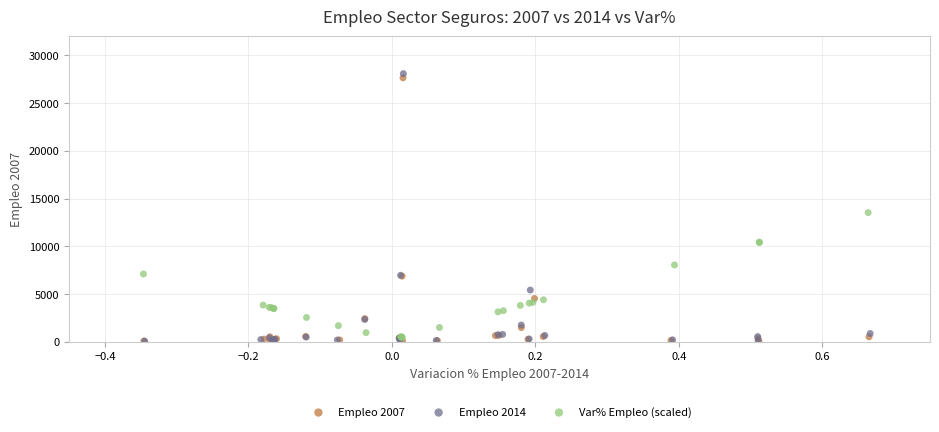

What are all the series names shown in the legend?

Empleo 2007, Empleo 2014, Var% Empleo (scaled)